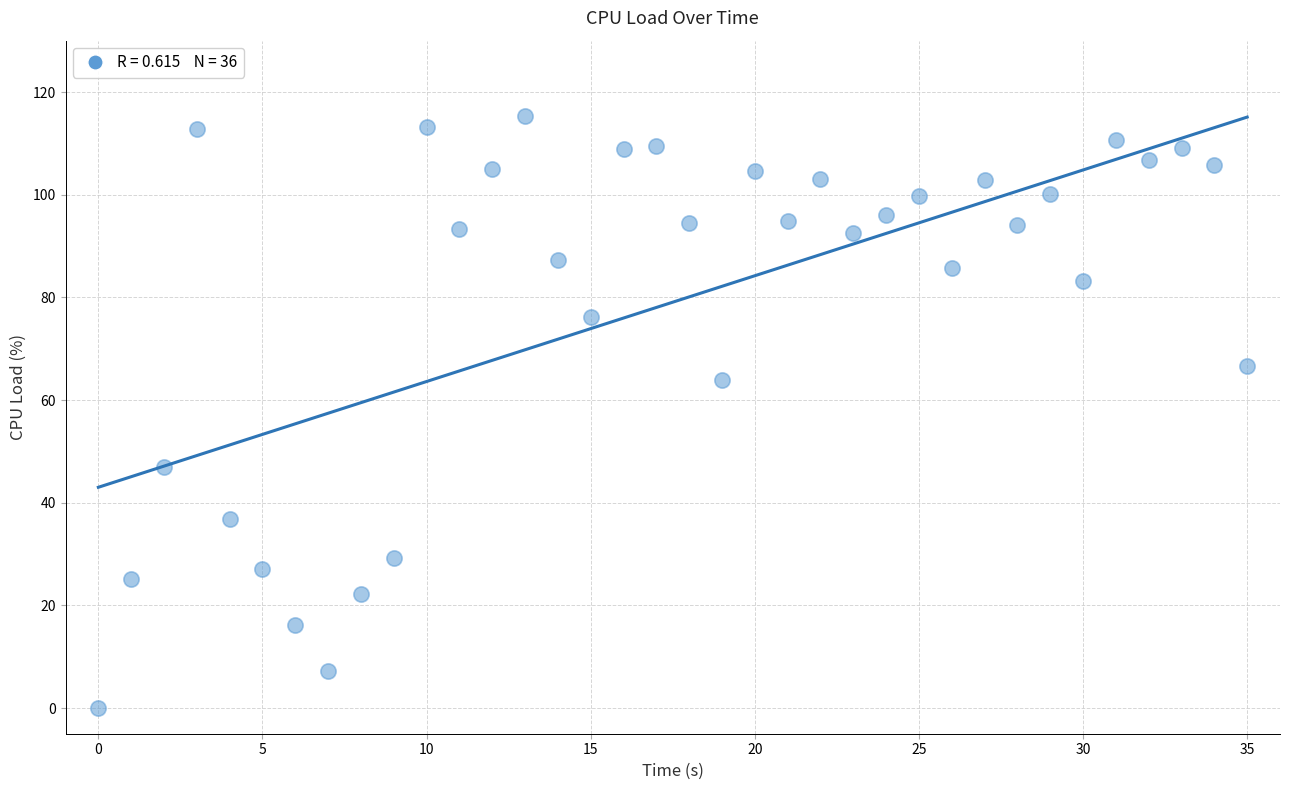

What is the range of Y values (max minus min)?

115.3